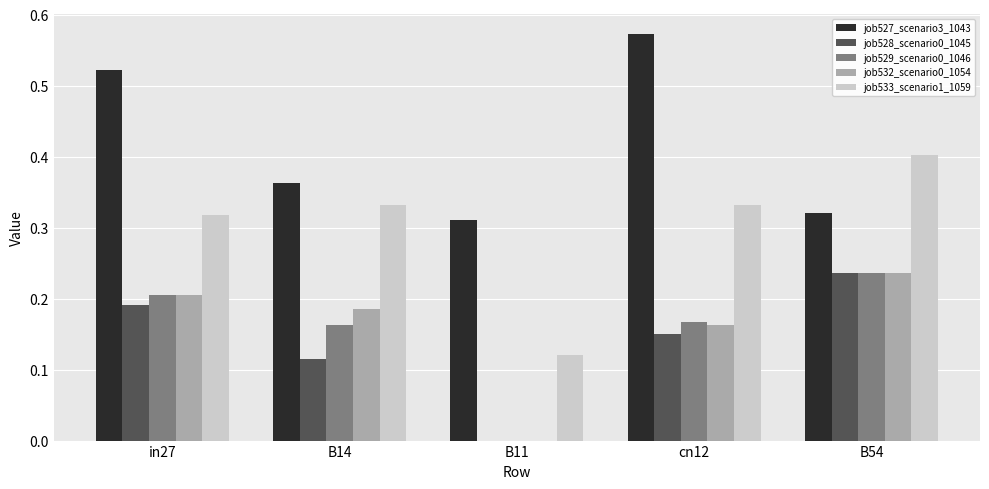

What is the sum of all job533_scenario1_1059 values?

1.5